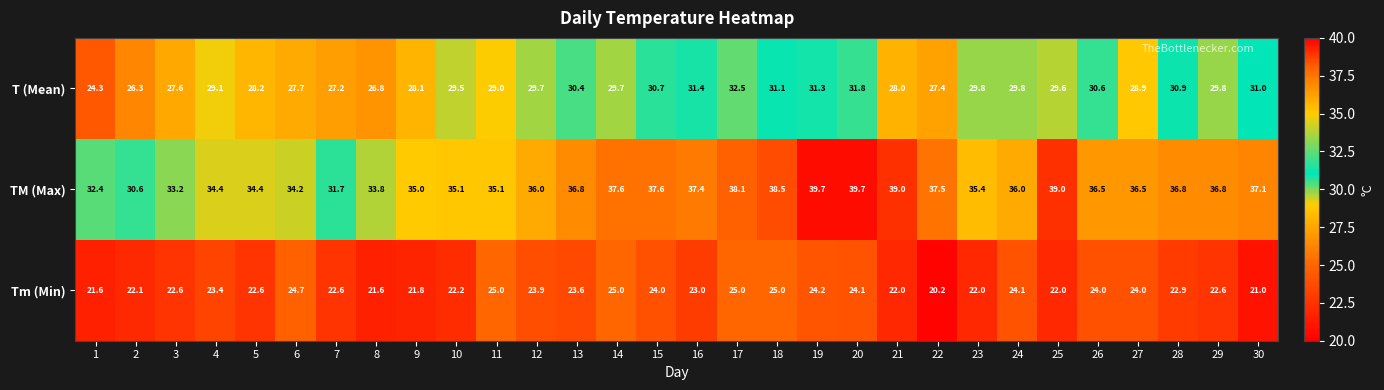

Rank the series at 9 from highest to lowest value.

TM (Max), T (Mean), Tm (Min)